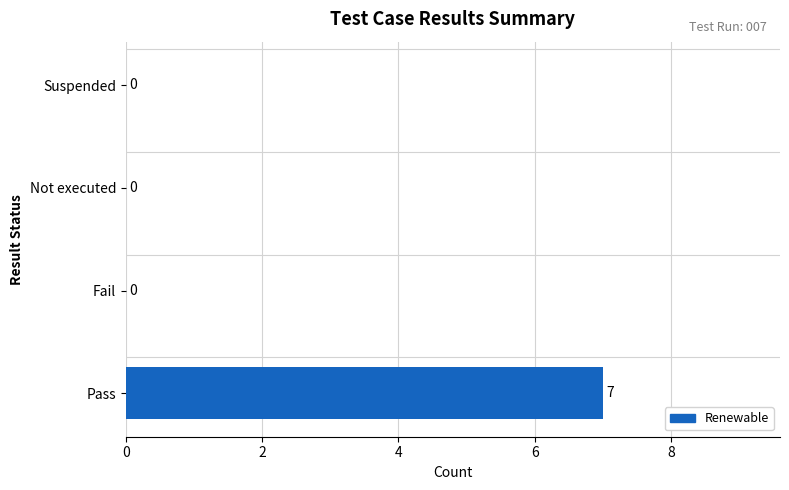

What is the maximum value shown in the chart?

7